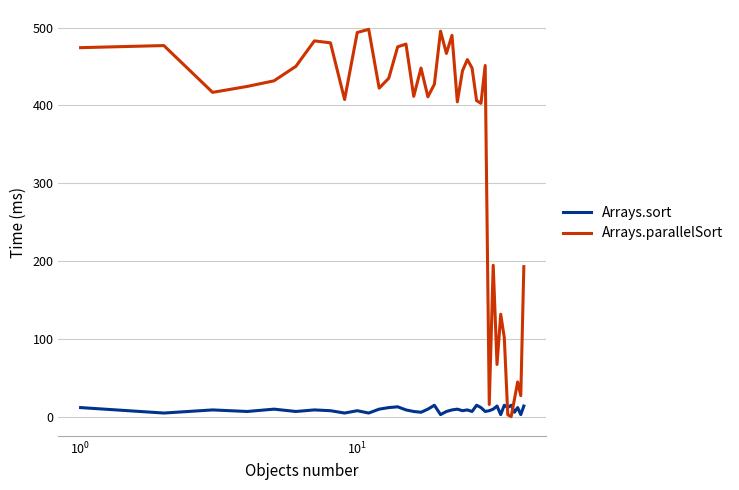

Which series has the widest spread of values?

Arrays.parallelSort